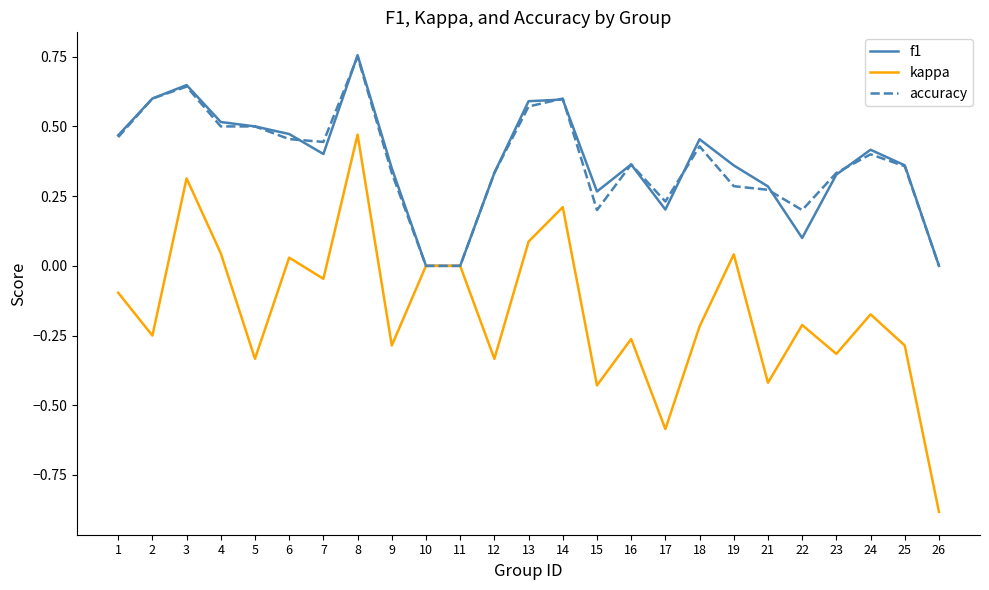

At which label does kappa first exceed 0?

3